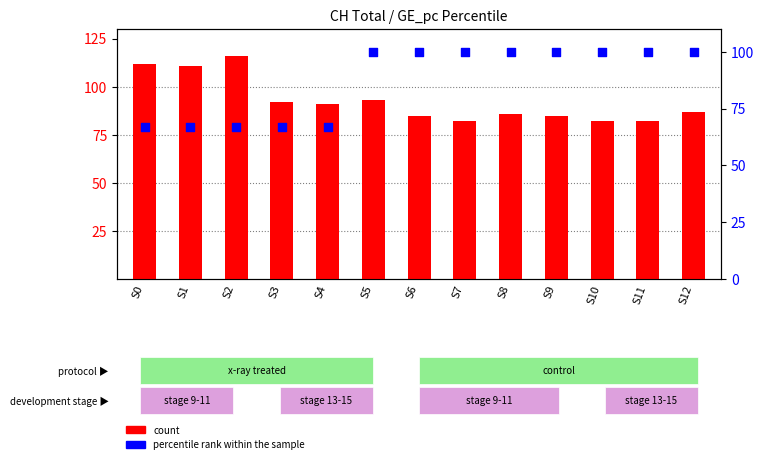

Is the value of percentile rank within the sample at S8 greater than the value of count at S4?

Yes